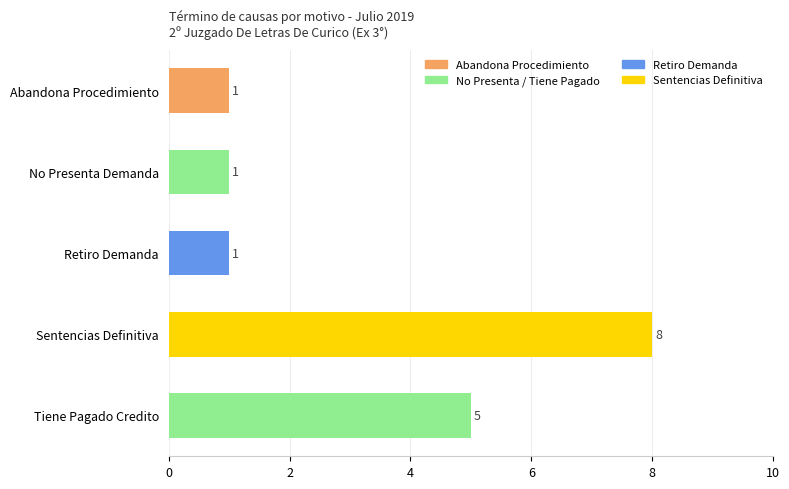

What is the greatest value displayed?

8